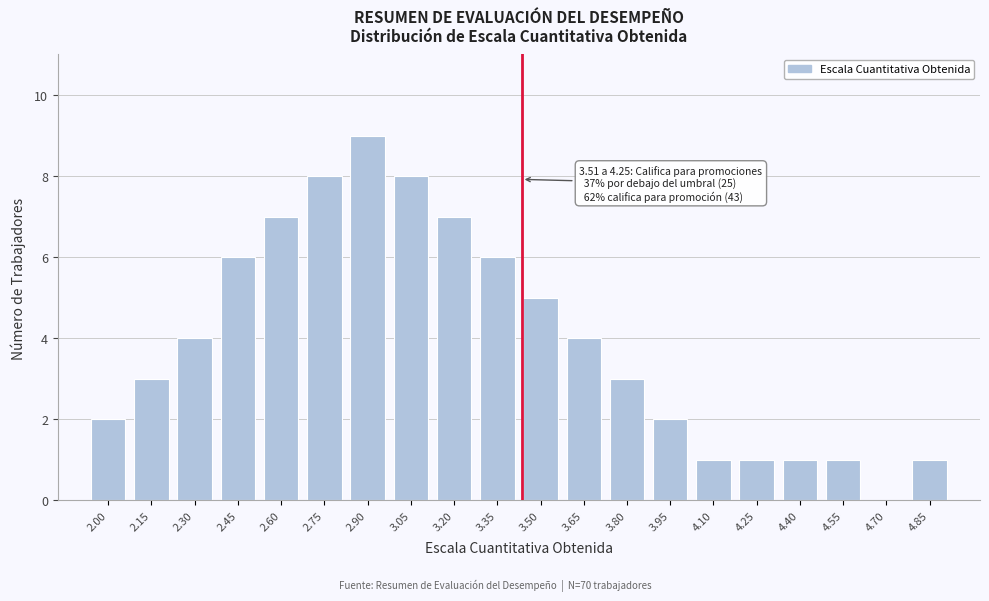

Reading left to right, what are all the values shown in this chart?

2.00=2	2.15=3	2.30=4	2.45=6	2.60=7	2.75=8	2.90=9	3.05=8	3.20=7	3.35=6	3.50=5	3.65=4	3.80=3	3.95=2	4.10=1	4.25=1	4.40=1	4.55=1	4.70=0	4.85=1